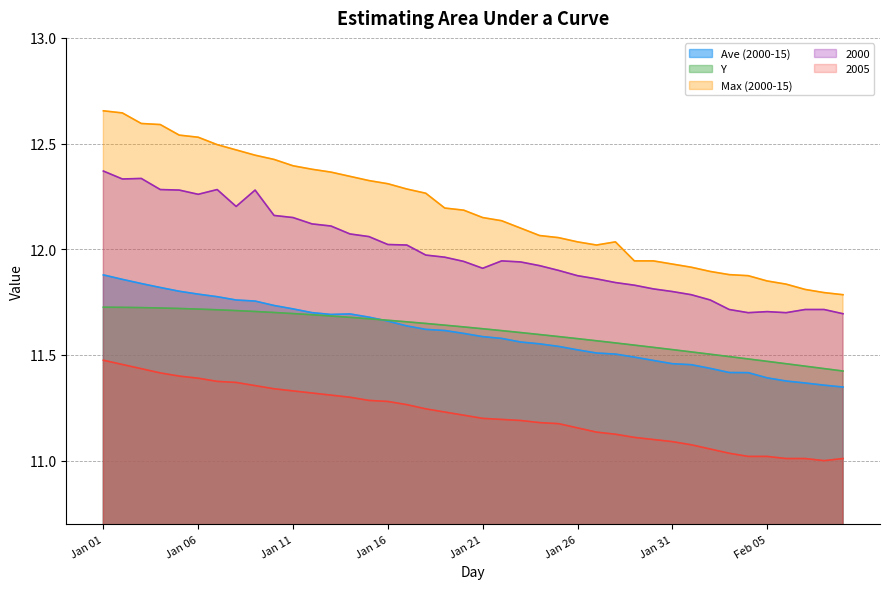

Which series has the widest spread of values?

Max (2000-15)